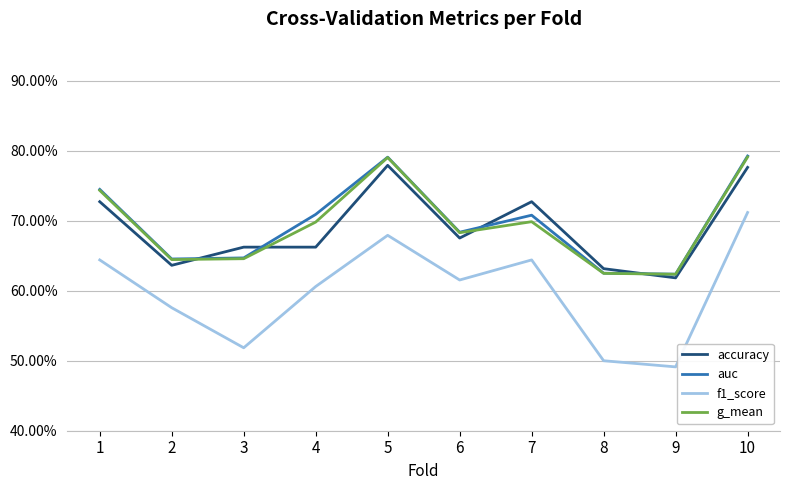

Is this an area chart (filled region under the line)?

No